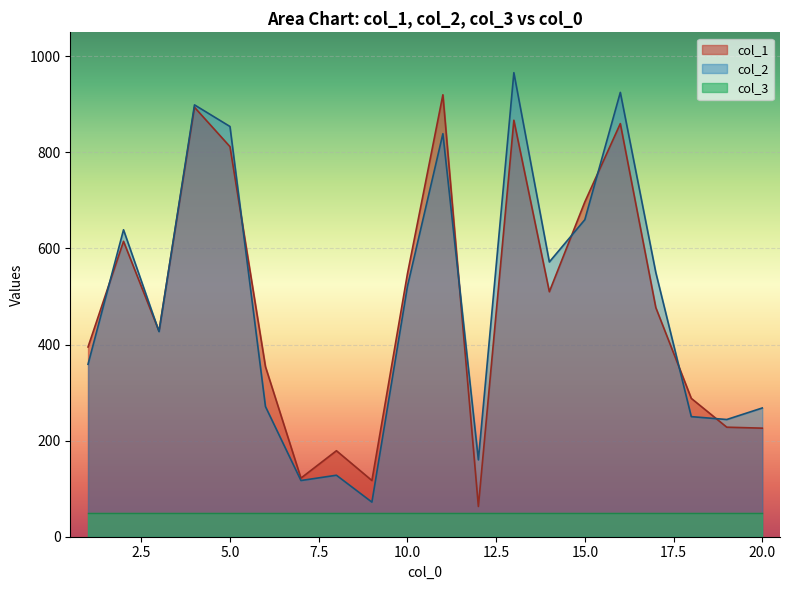

At how many categories does at least one series exceed 889?

4